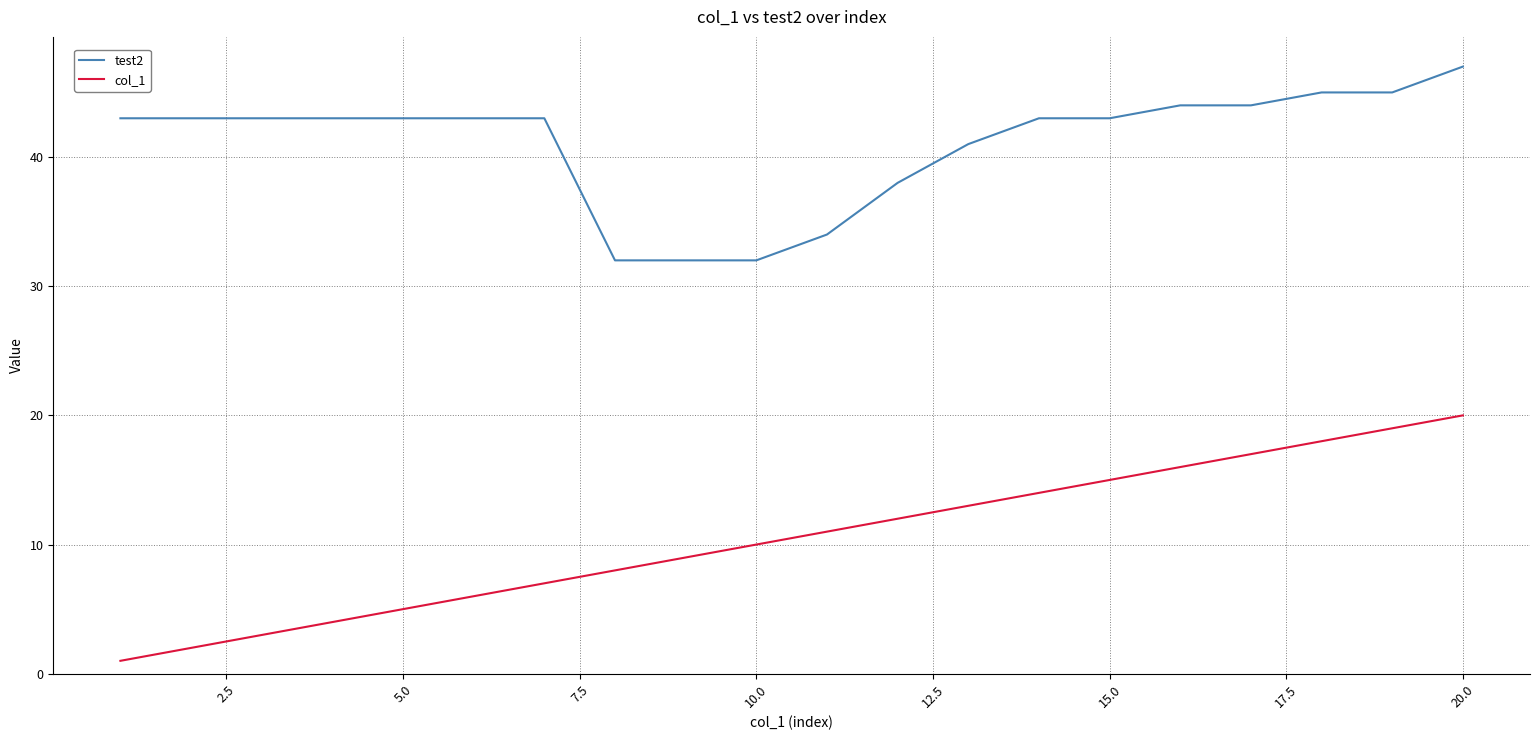

True or false: test2 and col_1 intersect in this chart.

False